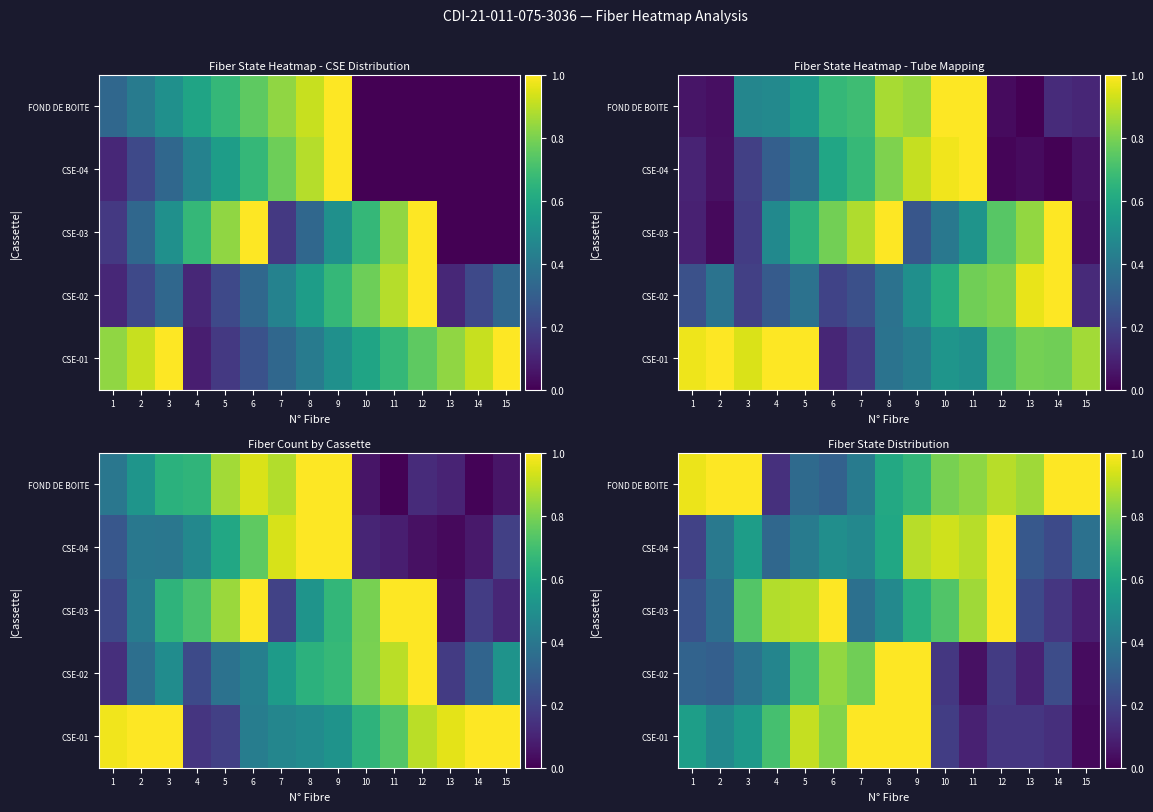

List the labels in order of CSE-03 value, smallest first.

15, 14, 13, 1, 2, 7, 8, 9, 10, 3, 11, 4, 5, 6, 12